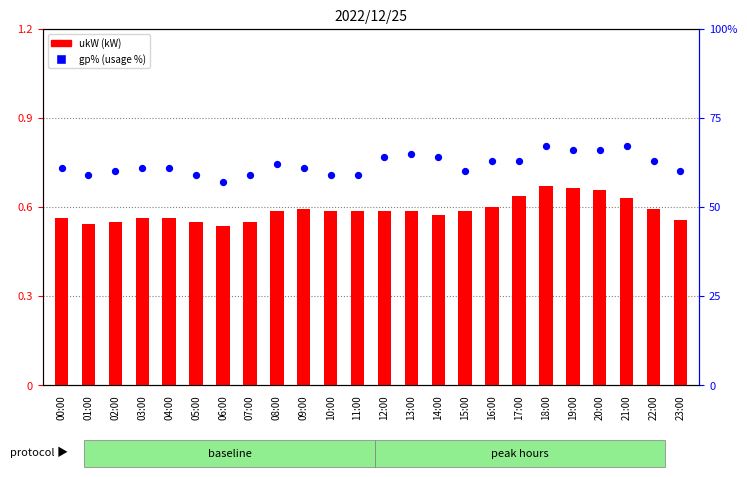

What is the total value across all series at 14:00?

144